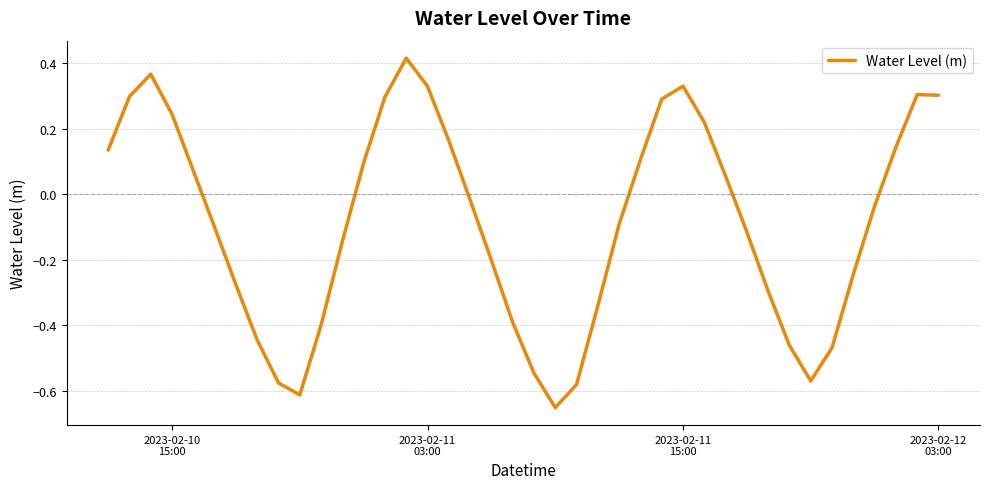

What is the difference between the maximum and minimum values?

1.1